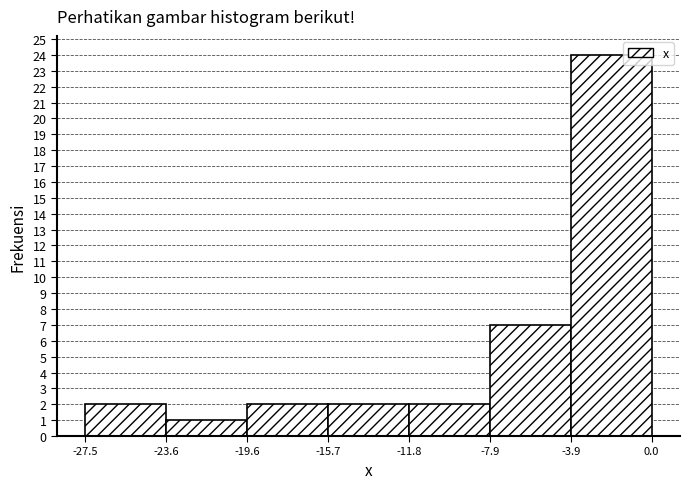

Reading left to right, transcribe this chart: for each bar, give the range it covers on the x-axis and its height. The values are not printed on the chart, so give them approximately, as read against the axis.

-27.5 to -23.6: 2
-23.6 to -19.6: 1
-19.6 to -15.7: 2
-15.7 to -11.8: 2
-11.8 to -7.9: 2
-7.9 to -3.9: 7
-3.9 to 0.0: 24